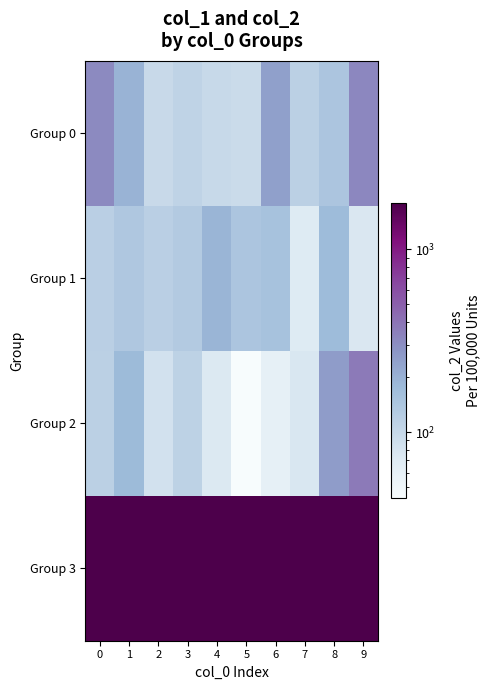

Rank the series by their maximum value, from lowest to highest.

Group 1, Group 0, Group 2, Group 3